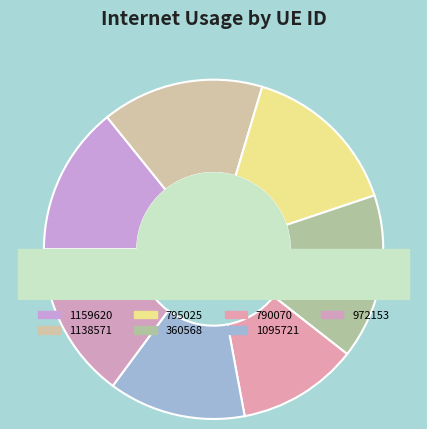

Which has a higher value, 360568 or 790070?

360568